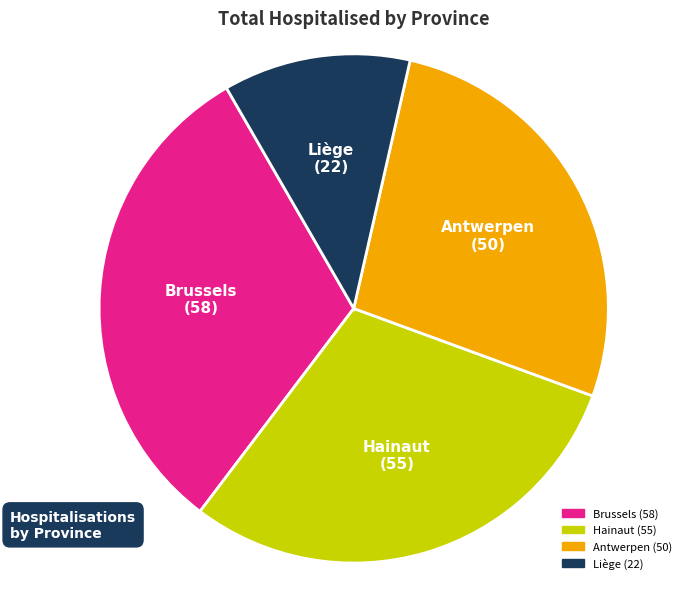

How many segments does this pie chart have?

4